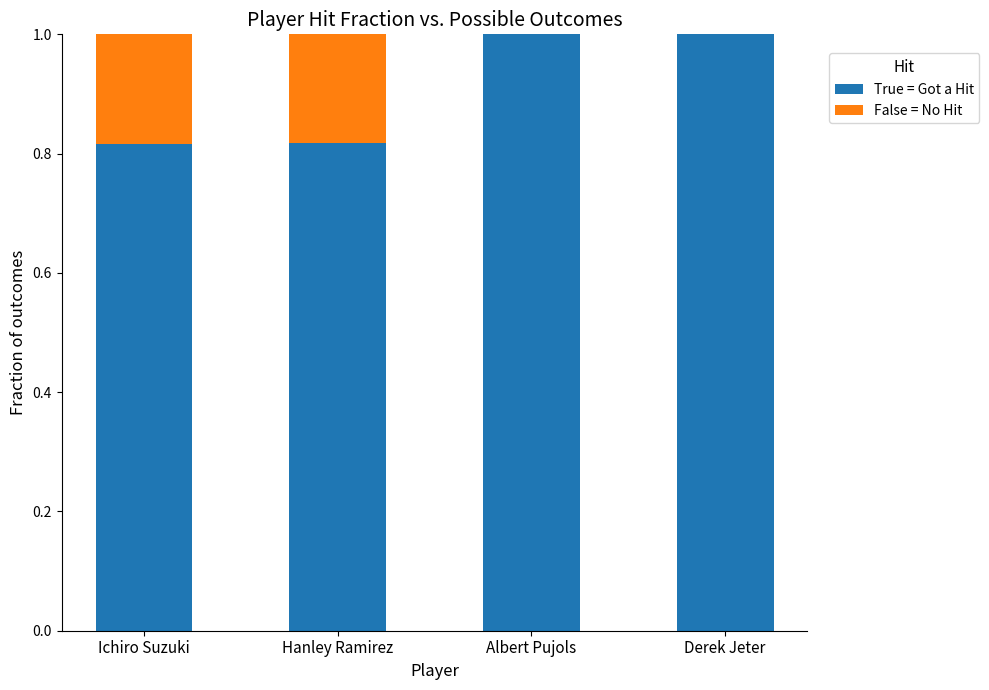

What value does the True = Got a Hit series have at Derek Jeter?

1.0